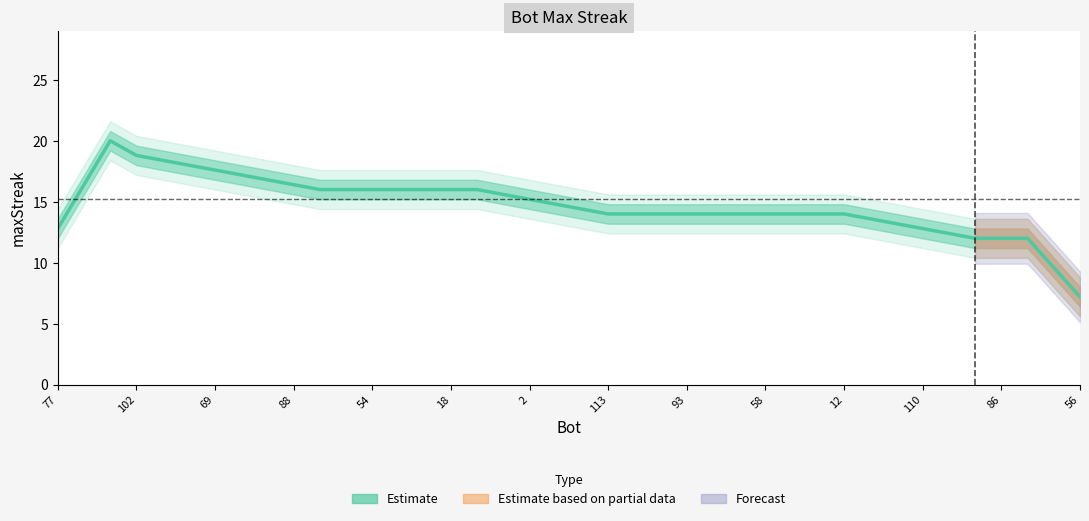

Is this an area chart (filled region under the line)?

No